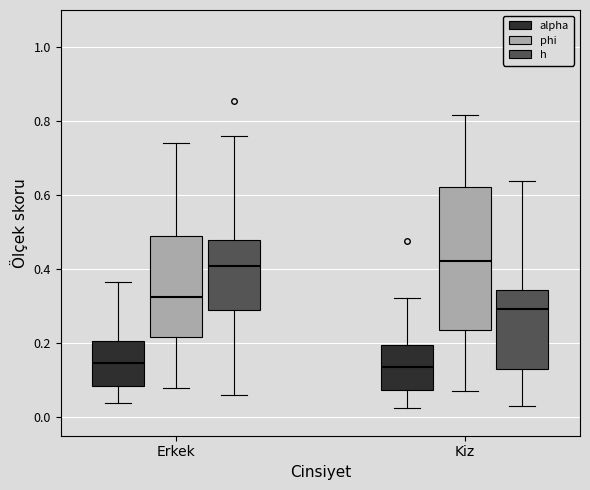

Reading left to right, transcribe this box plot: for each box, give where its median line is, the range the box spans, and where its two whiskers end, as read against the y-axis. The values are not printed on the chart, so give them approximately, as read against the axis.

Erkek (alpha): median 0.14, box 0.08 to 0.20, whiskers 0.04 to 0.36
Erkek (phi): median 0.32, box 0.22 to 0.48, whiskers 0.08 to 0.74
Erkek (h): median 0.40, box 0.28 to 0.48, whiskers 0.06 to 0.76
Kiz (alpha): median 0.14, box 0.08 to 0.20, whiskers 0.02 to 0.32
Kiz (phi): median 0.42, box 0.24 to 0.62, whiskers 0.08 to 0.82
Kiz (h): median 0.30, box 0.14 to 0.34, whiskers 0.04 to 0.64